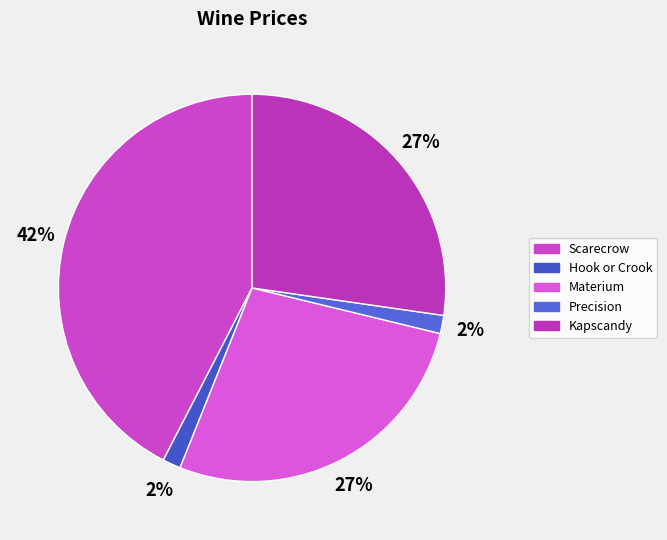

What is the change in value from Hook or Crook to Materium?

+425